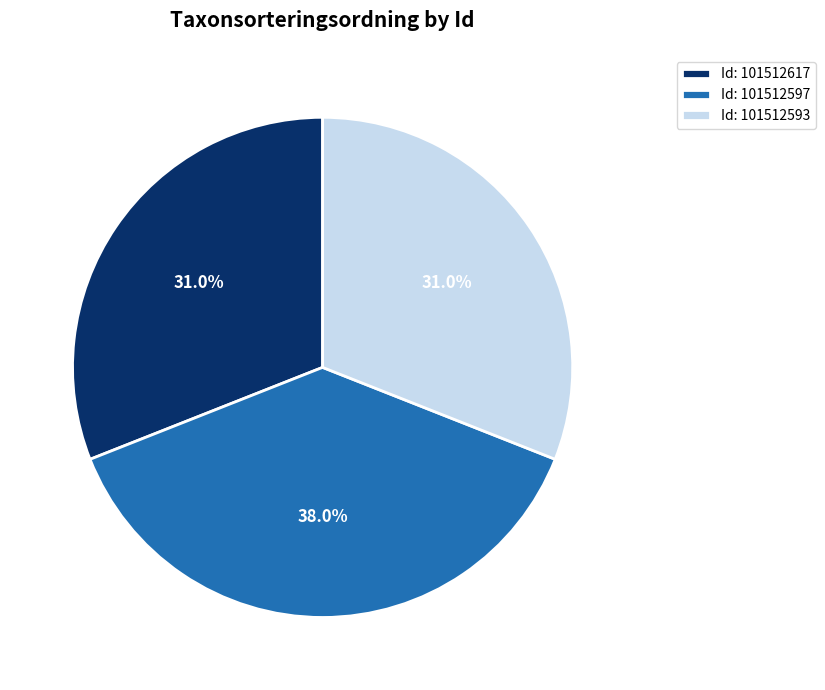

Is there a majority slice in this chart?

No